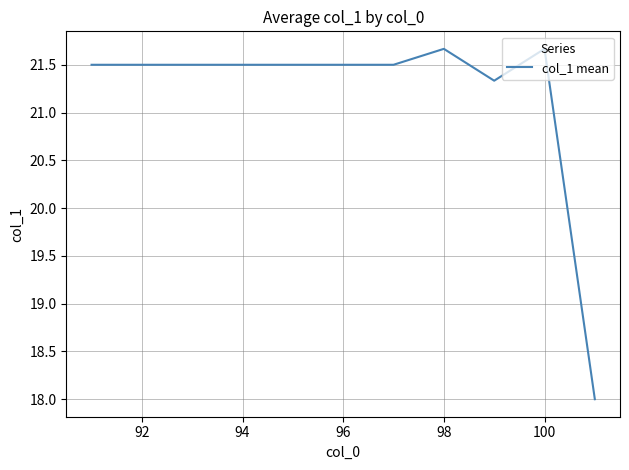

What is the average value?

21.2